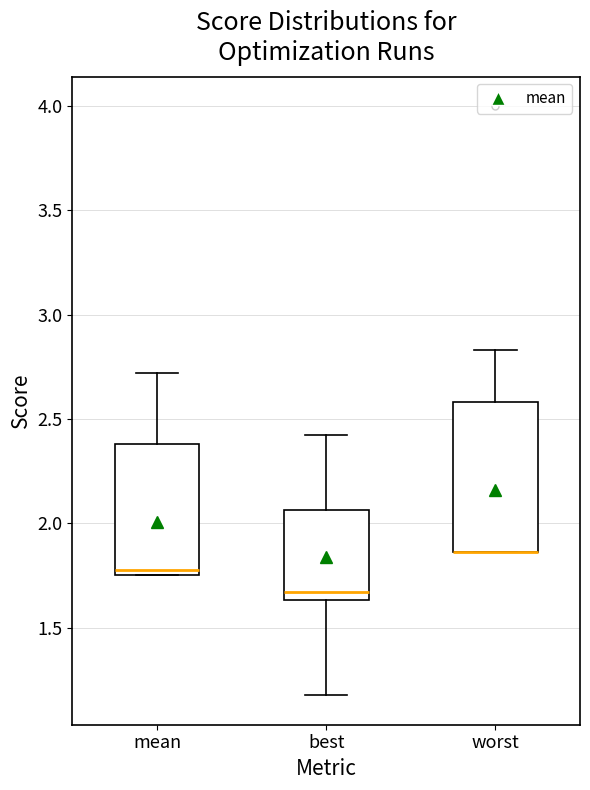

Reading left to right, read every box against the y-axis: the position of its median line, the range the box covers, and the ends of its whiskers. The values are not printed on the chart, so give them approximately, as read against the axis.

mean: median 1.80, box 1.75 to 2.40, whiskers 1.75 to 2.70
best: median 1.65 (just above the box's lower edge), box 1.65 to 2.05, whiskers 1.20 to 2.40
worst: median 1.85 (drawn on the box's lower edge), box 1.85 to 2.60, whiskers 1.85 to 2.85